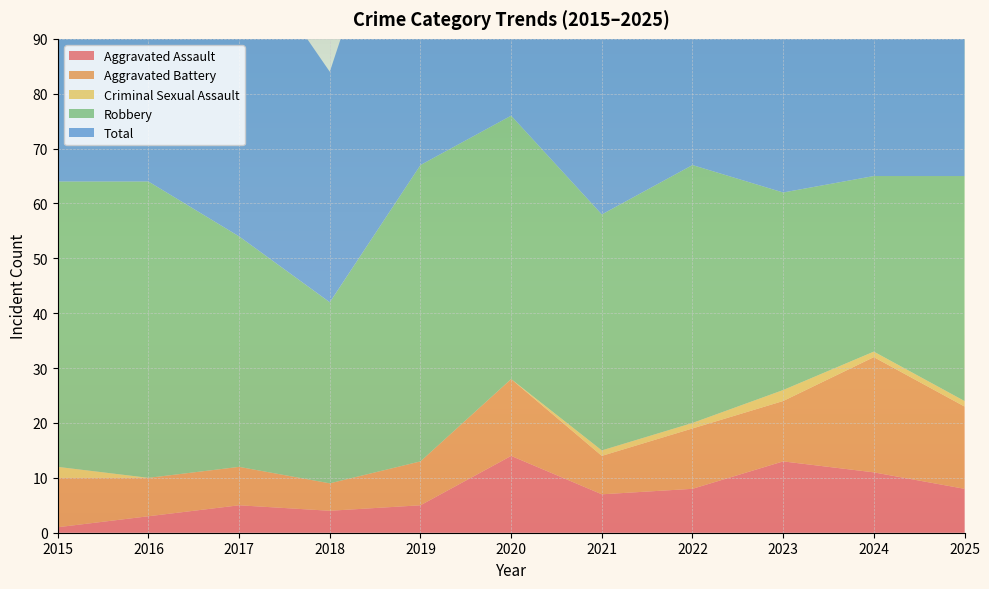

Reading left to right, extract all data points from this chart.

Aggravated Assault: 1	3	5	4	5	14	7	8	13	11	8
Aggravated Battery: 9	7	7	5	8	14	7	11	11	21	15
Criminal Sexual Assault: 2	0	0	0	0	0	1	1	2	1	1
Robbery: 52	54	42	33	54	48	43	47	36	32	41
Total: 64	64	54	42	67	76	58	67	62	66	65